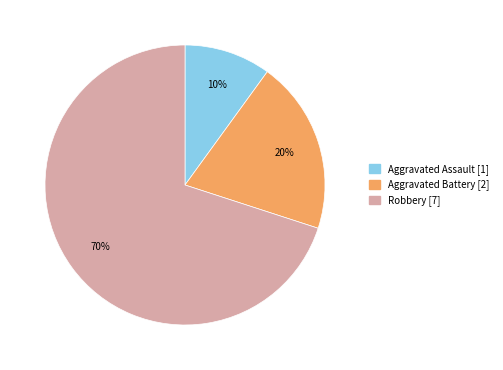

True or false: Aggravated Assault accounts for 29% of the total.

False